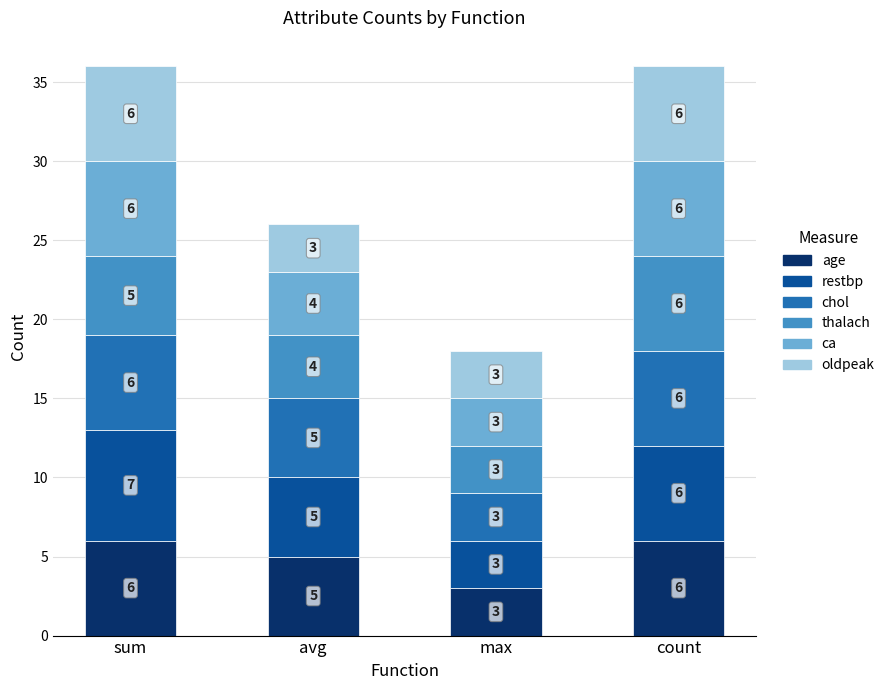

Reading left to right, transcribe the values for age.

sum=6	avg=5	max=3	count=6